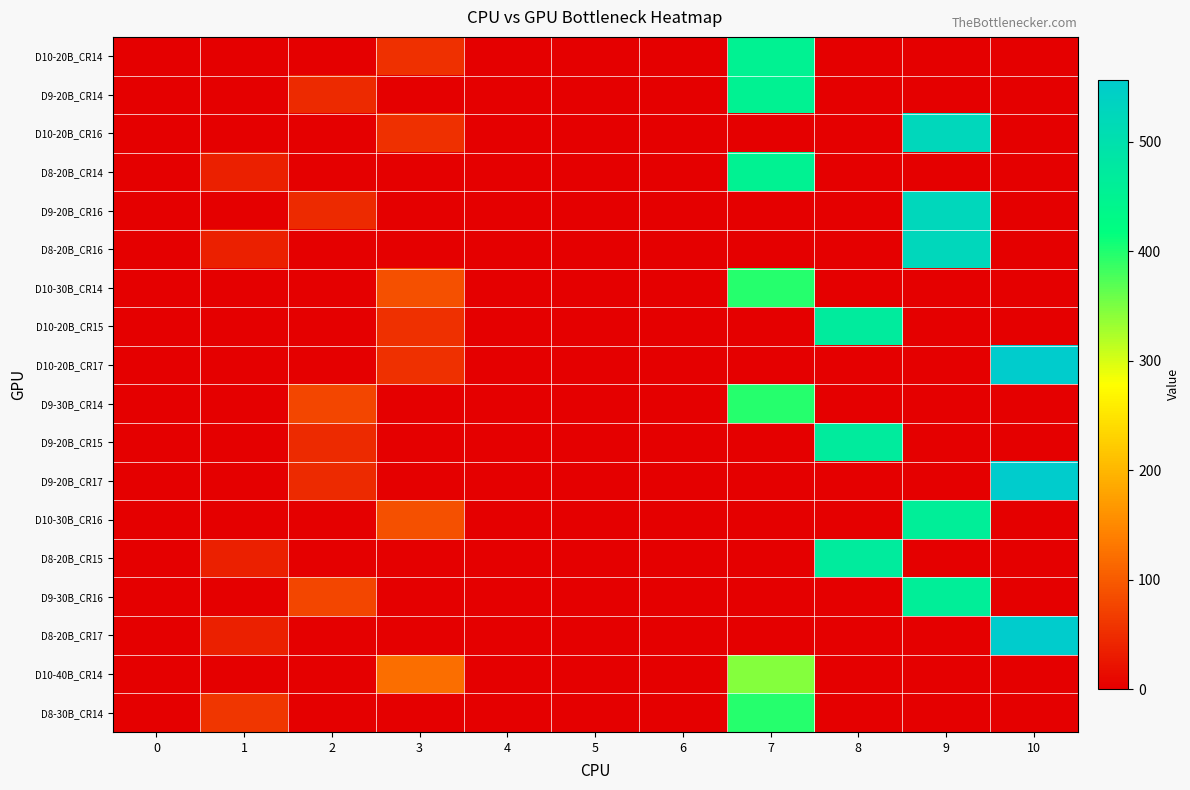

Reading left to right, what are all the values shown in this chart?

D10-20B_CR14: 0=0.0	1=0.0	2=0.0	3=54.1	4=0.0	5=0.0	6=0.0	7=451.3	8=0.0	9=0.0	10=0.0
D9-20B_CR14: 0=0.0	1=0.0	2=47.2	3=0.0	4=0.0	5=0.0	6=0.0	7=451.3	8=0.0	9=0.0	10=0.0
D10-20B_CR16: 0=0.0	1=0.0	2=0.0	3=54.1	4=0.0	5=0.0	6=0.0	7=0.0	8=0.0	9=525.8	10=0.0
D8-20B_CR14: 0=0.0	1=35.5	2=0.0	3=0.0	4=0.0	5=0.0	6=0.0	7=451.3	8=0.0	9=0.0	10=0.0
D9-20B_CR16: 0=0.0	1=0.0	2=47.2	3=0.0	4=0.0	5=0.0	6=0.0	7=0.0	8=0.0	9=525.8	10=0.0
D8-20B_CR16: 0=0.0	1=35.5	2=0.0	3=0.0	4=0.0	5=0.0	6=0.0	7=0.0	8=0.0	9=525.8	10=0.0
D10-30B_CR14: 0=0.0	1=0.0	2=0.0	3=88.5	4=0.0	5=0.0	6=0.0	7=395.9	8=0.0	9=0.0	10=0.0
D10-20B_CR15: 0=0.0	1=0.0	2=0.0	3=54.1	4=0.0	5=0.0	6=0.0	7=0.0	8=471.4	9=0.0	10=0.0
D10-20B_CR17: 0=0.0	1=0.0	2=0.0	3=54.1	4=0.0	5=0.0	6=0.0	7=0.0	8=0.0	9=0.0	10=556.5
D9-30B_CR14: 0=0.0	1=0.0	2=77.1	3=0.0	4=0.0	5=0.0	6=0.0	7=395.9	8=0.0	9=0.0	10=0.0
D9-20B_CR15: 0=0.0	1=0.0	2=47.2	3=0.0	4=0.0	5=0.0	6=0.0	7=0.0	8=471.4	9=0.0	10=0.0
D9-20B_CR17: 0=0.0	1=0.0	2=47.2	3=0.0	4=0.0	5=0.0	6=0.0	7=0.0	8=0.0	9=0.0	10=556.5
D10-30B_CR16: 0=0.0	1=0.0	2=0.0	3=88.5	4=0.0	5=0.0	6=0.0	7=0.0	8=0.0	9=460.9	10=0.0
D8-20B_CR15: 0=0.0	1=35.5	2=0.0	3=0.0	4=0.0	5=0.0	6=0.0	7=0.0	8=471.4	9=0.0	10=0.0
D9-30B_CR16: 0=0.0	1=0.0	2=77.1	3=0.0	4=0.0	5=0.0	6=0.0	7=0.0	8=0.0	9=460.9	10=0.0
D8-20B_CR17: 0=0.0	1=35.5	2=0.0	3=0.0	4=0.0	5=0.0	6=0.0	7=0.0	8=0.0	9=0.0	10=556.5
D10-40B_CR14: 0=0.0	1=0.0	2=0.0	3=120.0	4=0.0	5=0.0	6=0.0	7=345.0	8=0.0	9=0.0	10=0.0
D8-30B_CR14: 0=0.0	1=59.0	2=0.0	3=0.0	4=0.0	5=0.0	6=0.0	7=395.9	8=0.0	9=0.0	10=0.0